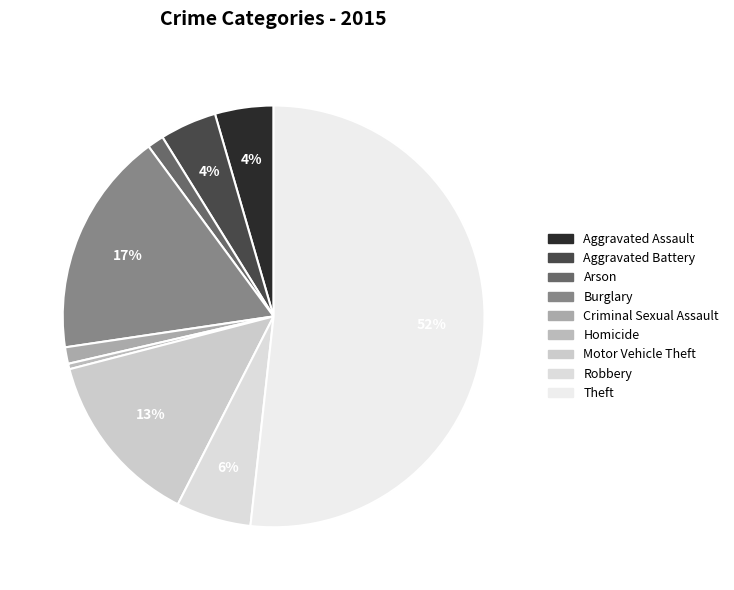

The Robbery slice represents 6% of the pie. True or false?

True